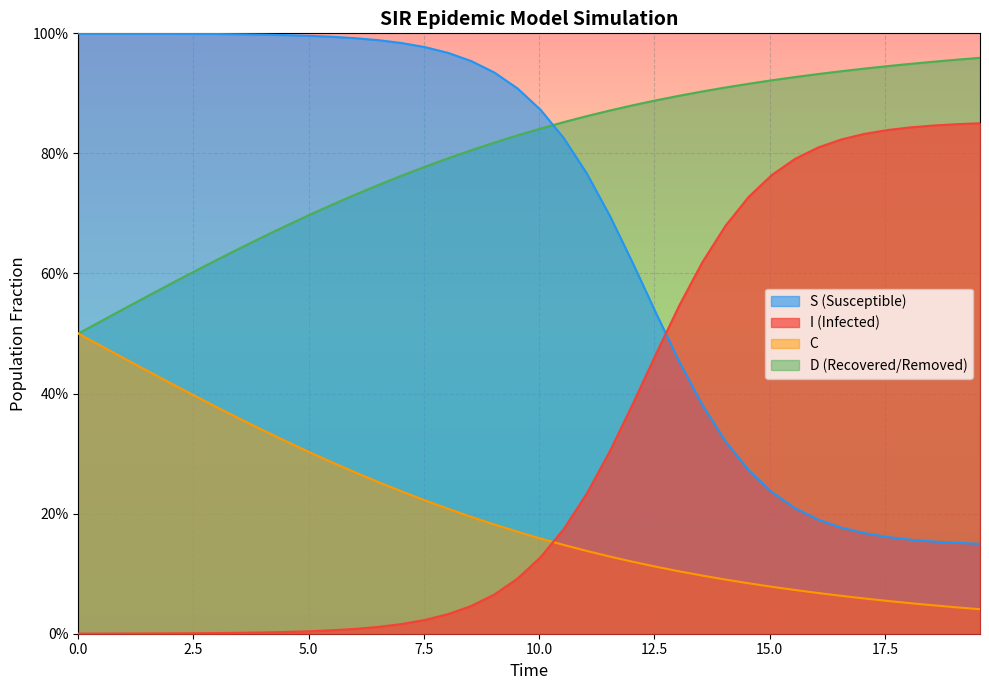

Rank the series by their maximum value, from highest to lowest.

S (Susceptible), D (Recovered/Removed), I (Infected), C